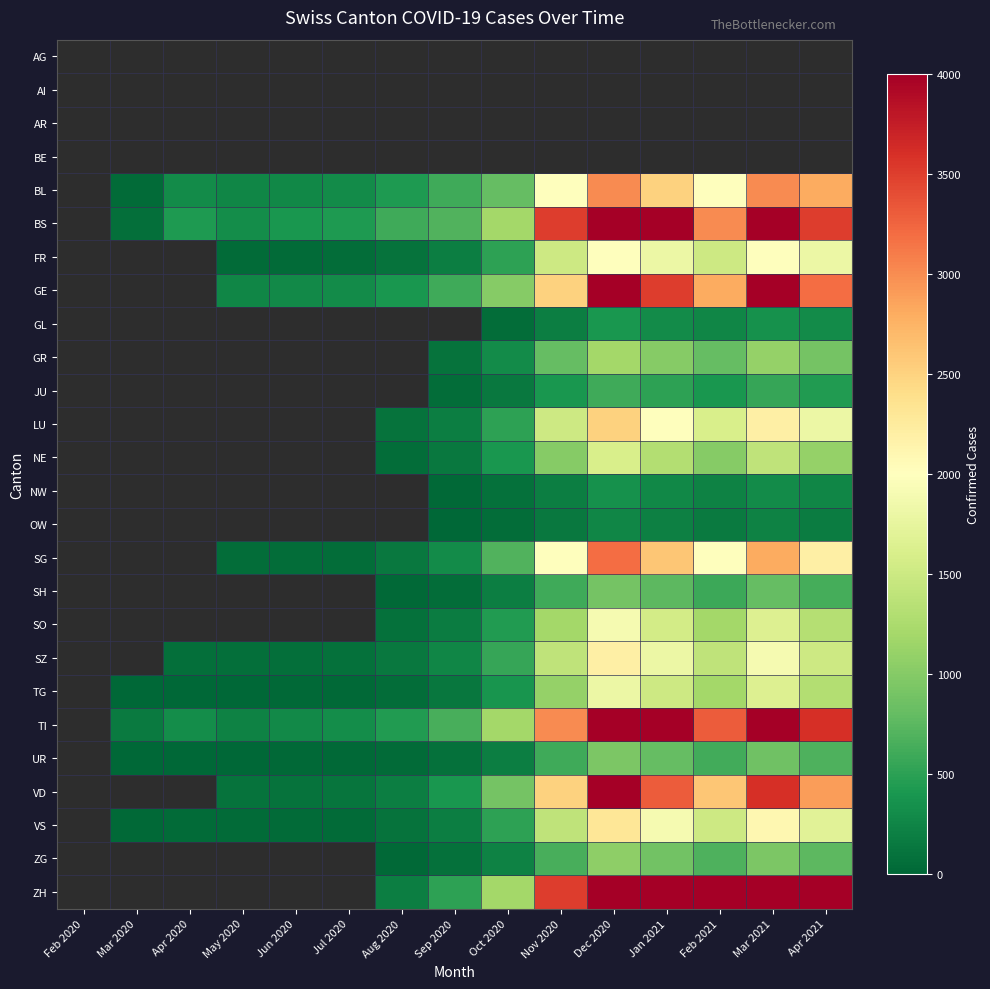

How many values in the BS series are below 700?

6